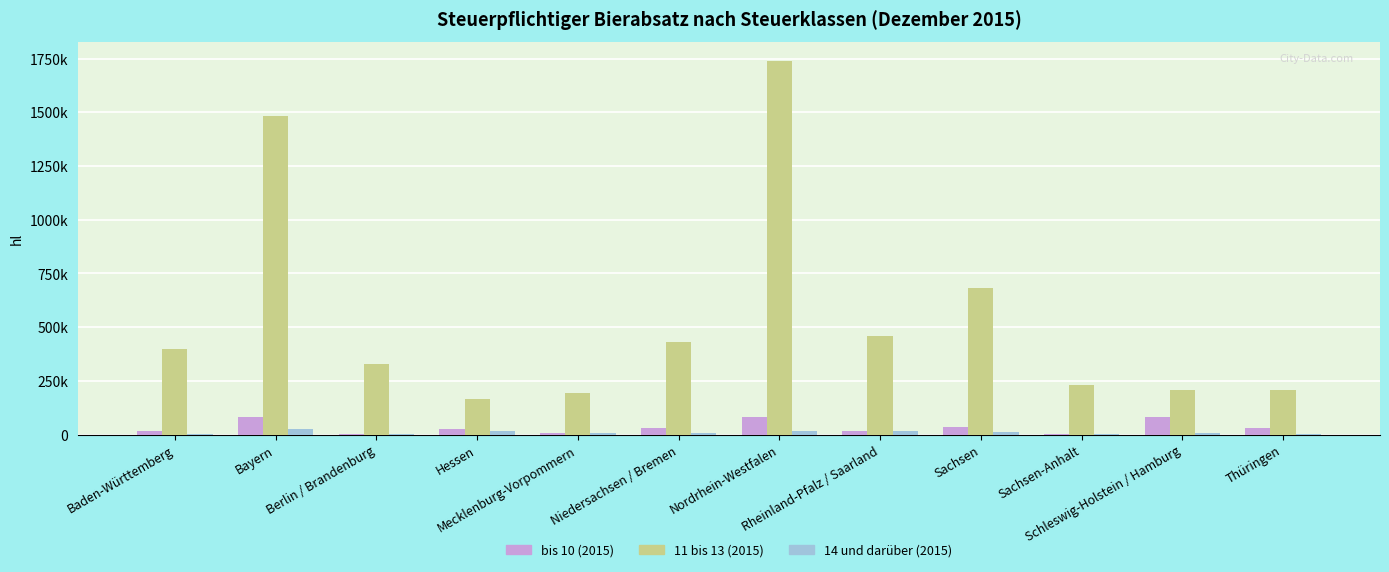

At which category does the chart reach its minimum across all series?

Sachsen-Anhalt